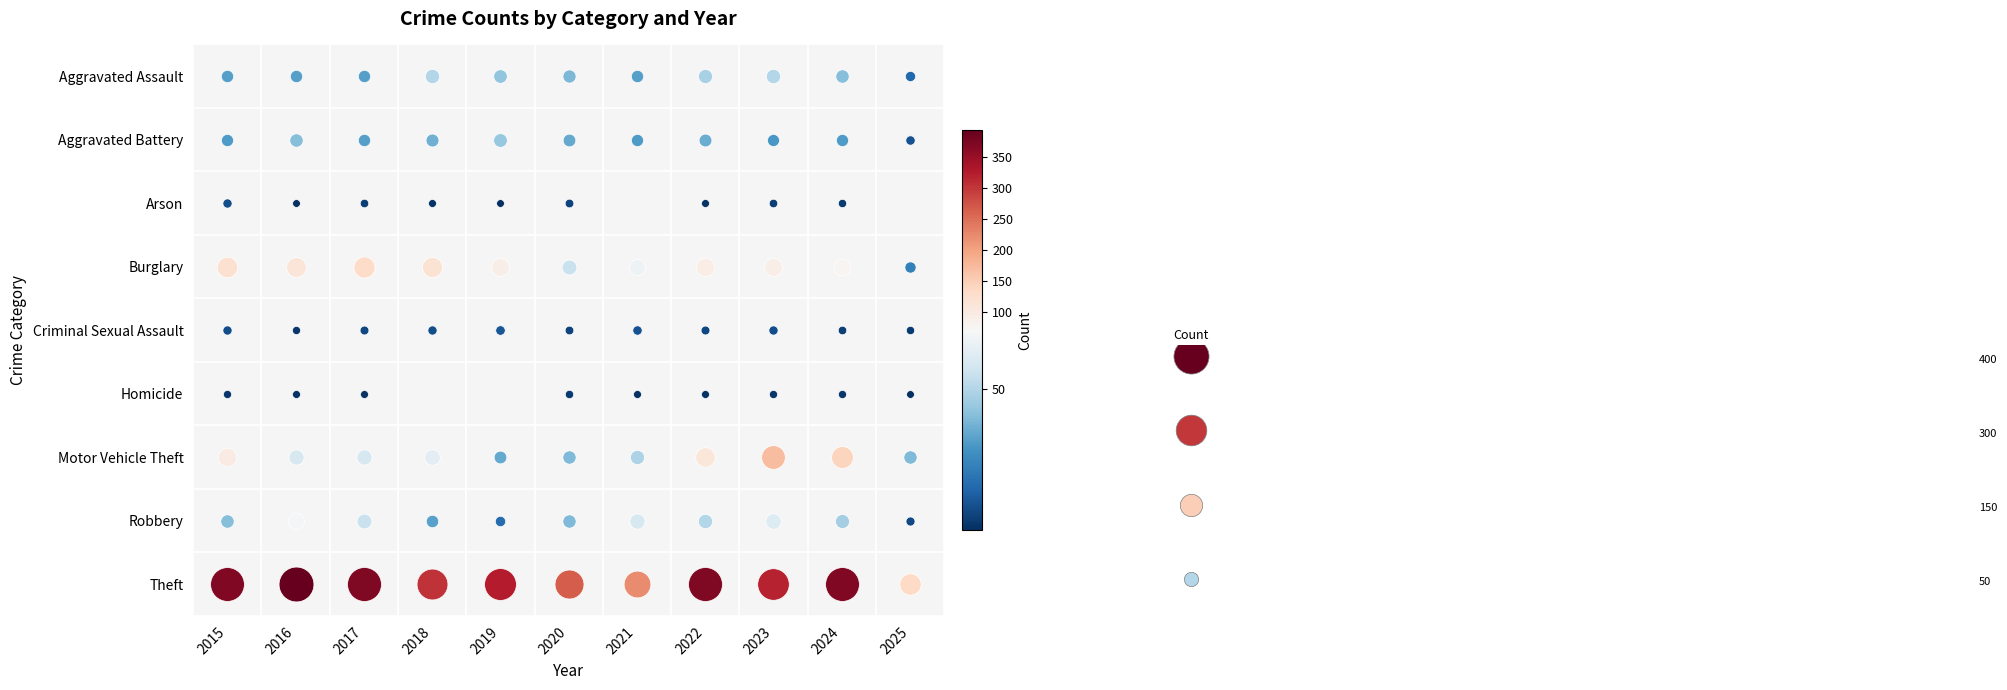

True or false: Homicide has a value of 2 at 2017.

True